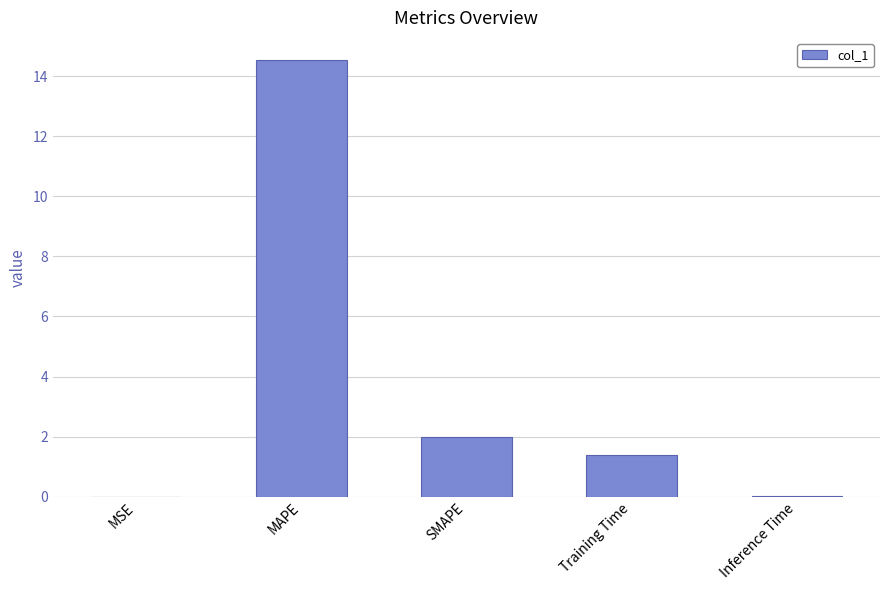

Between SMAPE and Inference Time, which is larger?

SMAPE